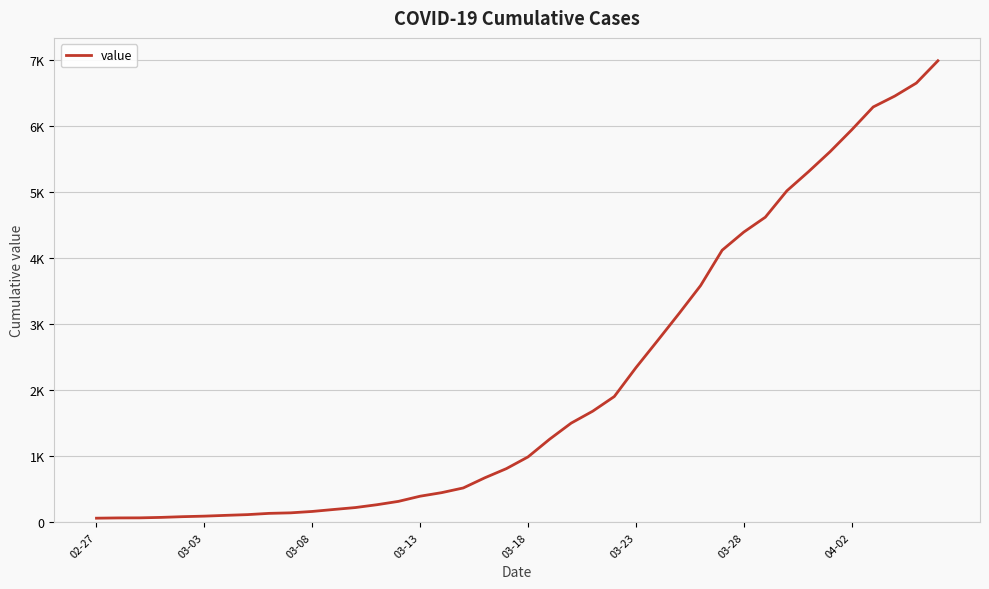

Does the chart display data point markers on the line(s)?

No